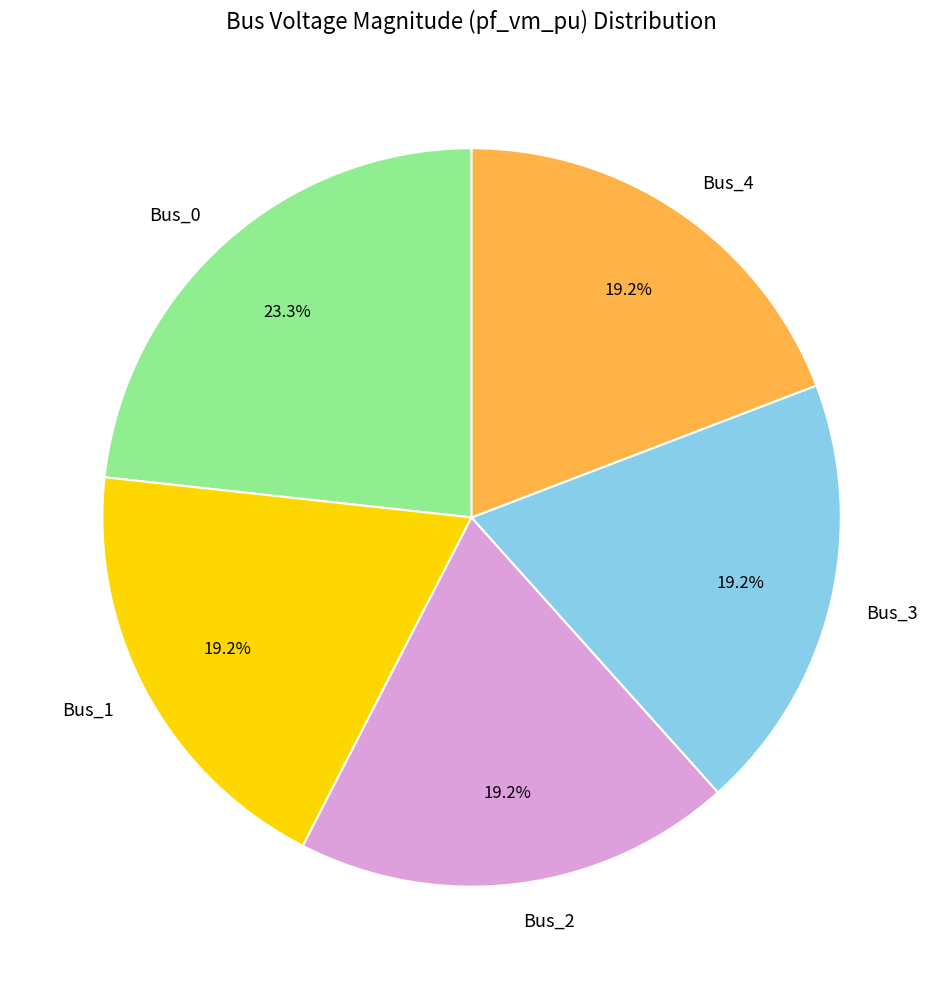

Does Bus_1 account for over 50% of the chart?

No